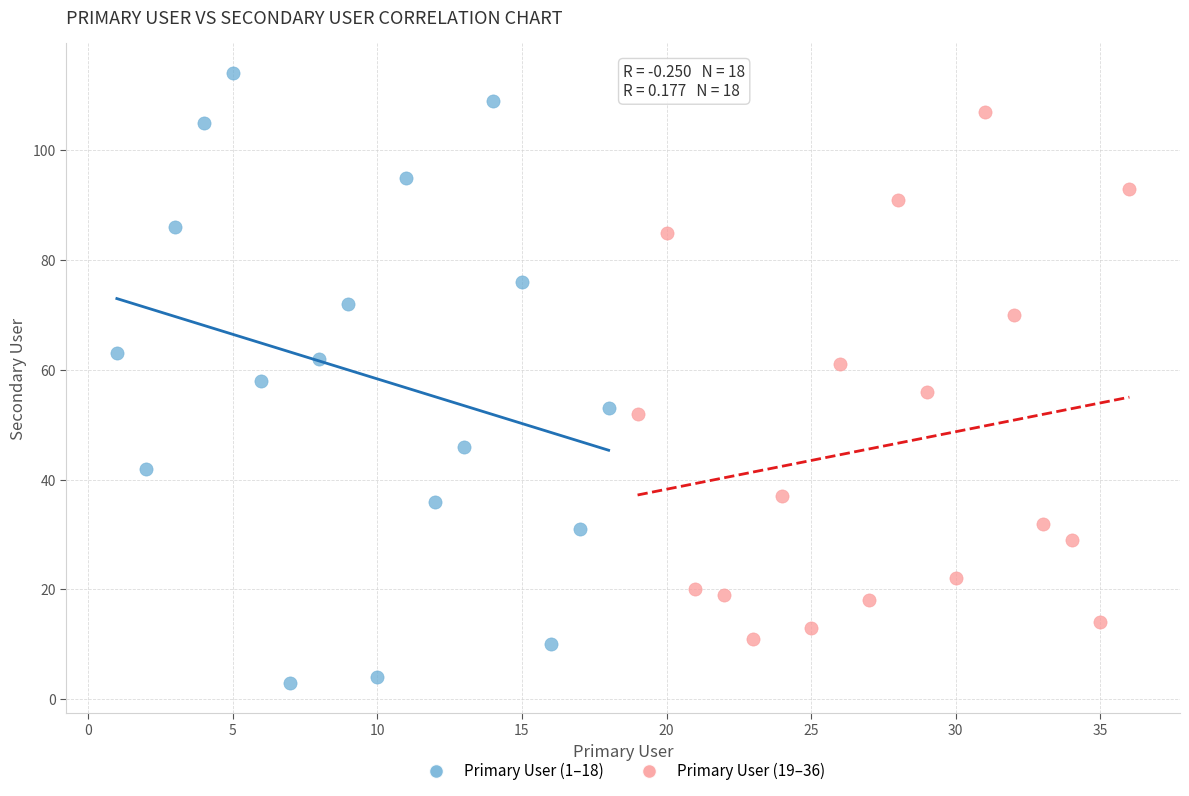

Which series has the largest Y range (max minus min)?

Primary User (1–18)